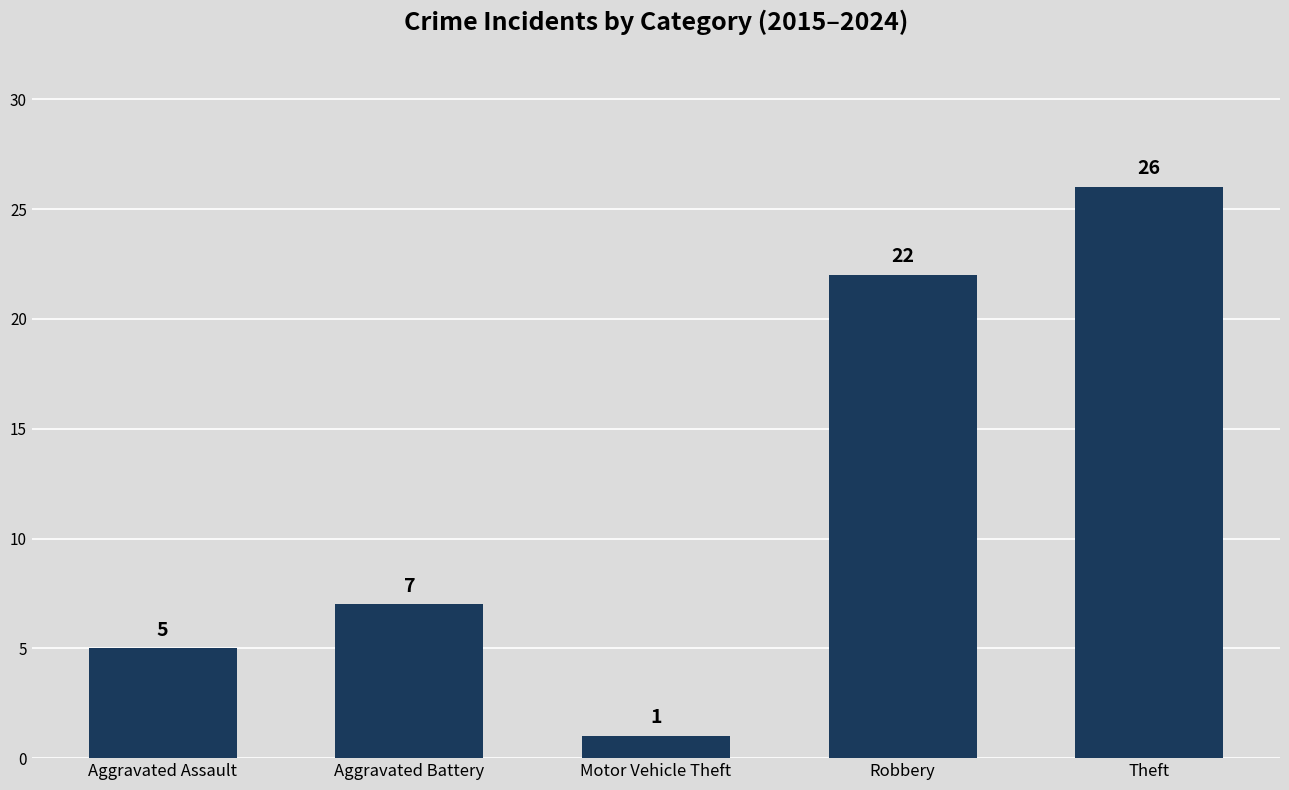

Which category has the lowest value across all series?

Motor Vehicle Theft